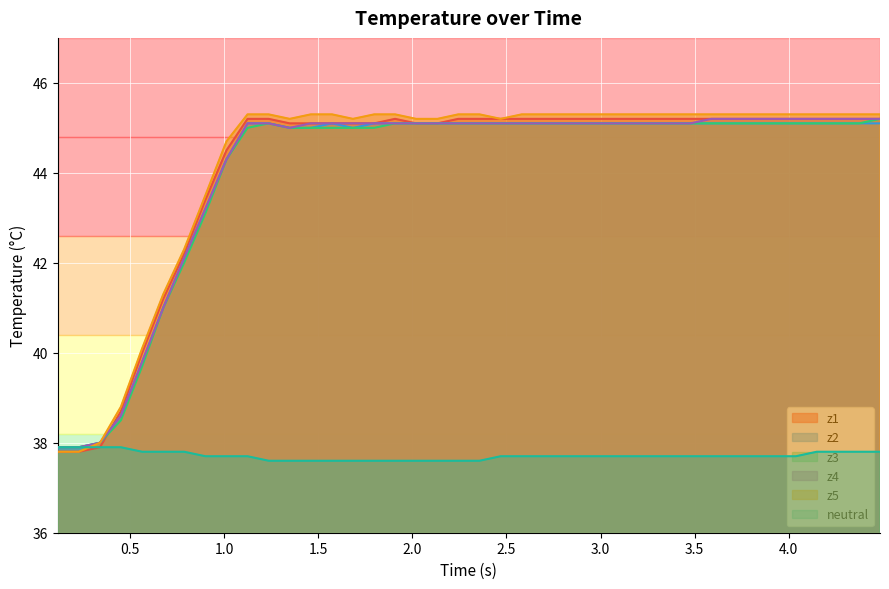

What is the value of the z1 point at the 25th from the left?

45.2